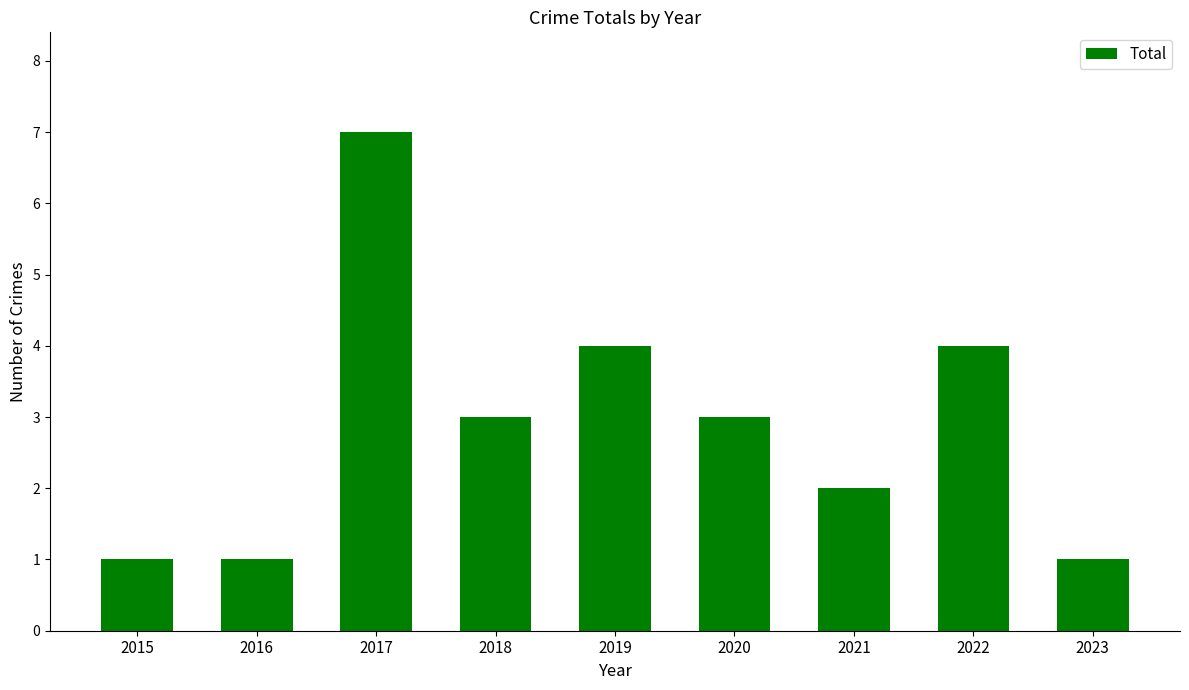

Reading left to right, list all the values displayed in this chart.

1	1	7	3	4	3	2	4	1